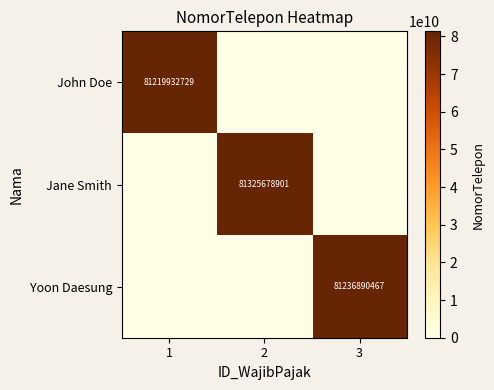

The value of Yoon Daesung at 3 is 123235402438. True or false?

False